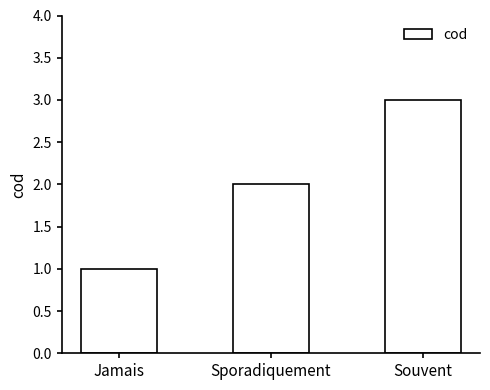

Count the values in the range 1 to 3.

3